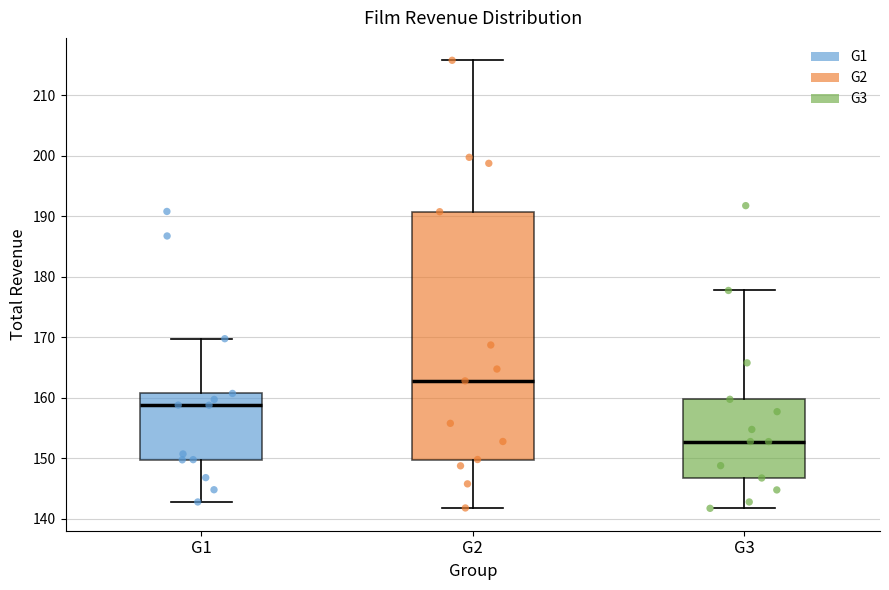

Reading left to right, read every box against the y-axis: the position of its median line, the range the box covers, and the ends of its whiskers. The values are not printed on the chart, so give them approximately, as read against the axis.

G1: median 159, box 150 to 161, whiskers 143 to 170
G2: median 163, box 150 to 191, whiskers 142 to 216
G3: median 153, box 147 to 160, whiskers 142 to 178